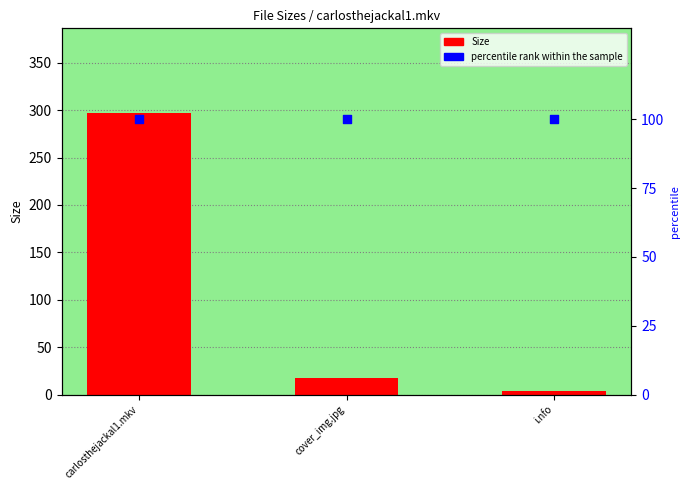

Which series reaches the maximum Y coordinate?

Size